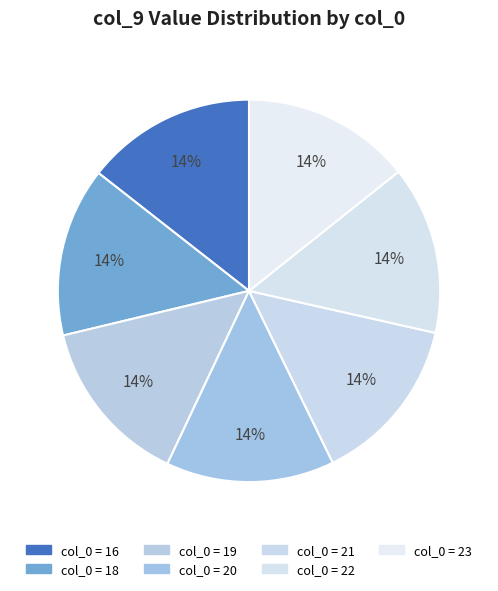

What is the smallest slice in the pie chart?

19